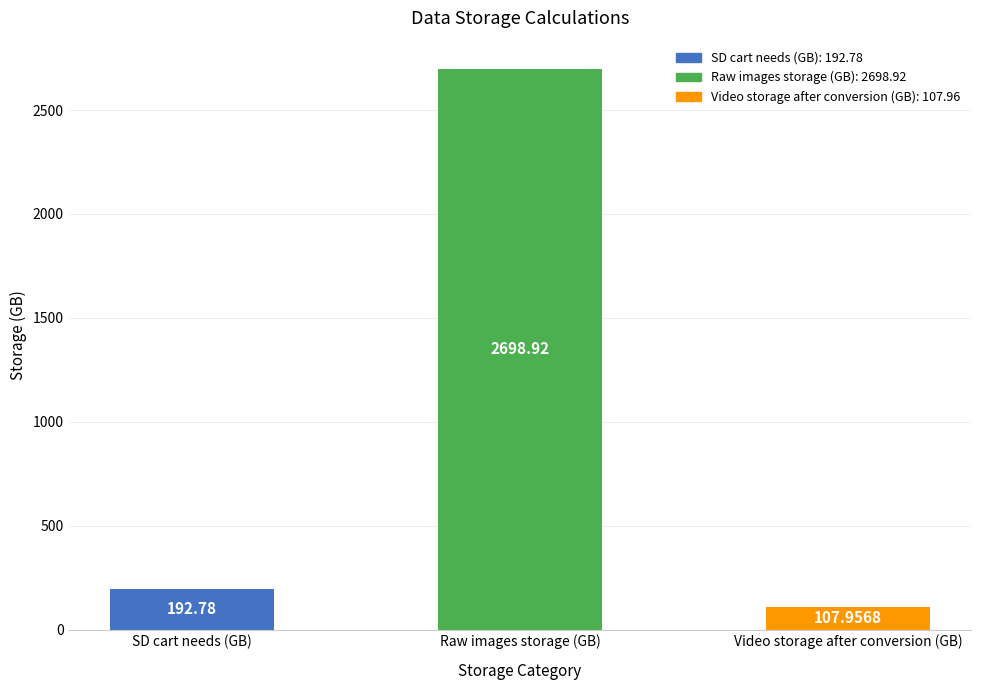

Are the bars horizontal?

No